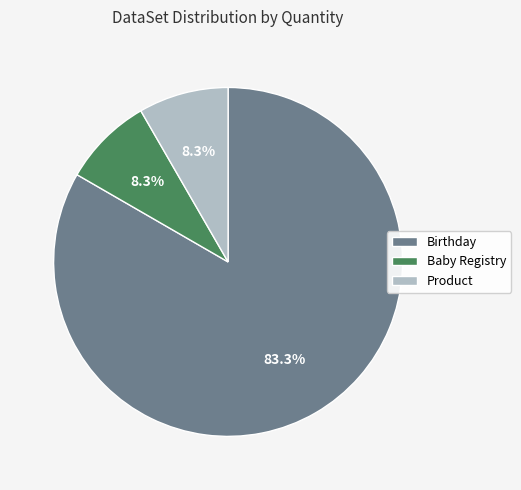

To the nearest percent, what is the difference between the Birthday and Product slice percentages?

75%